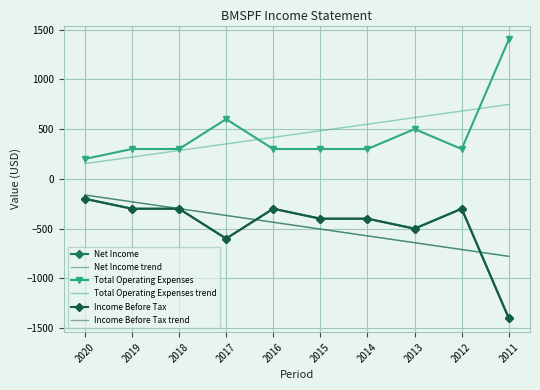

Which label corresponds to the smallest value in the chart?

2011